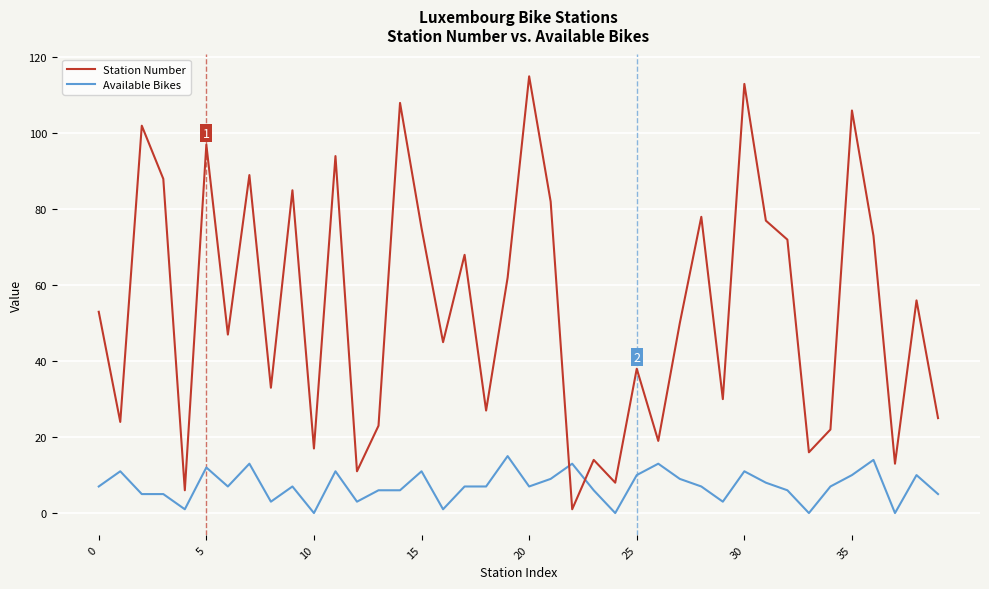

What is the difference between the maximum and minimum values in the Station Number series?

114